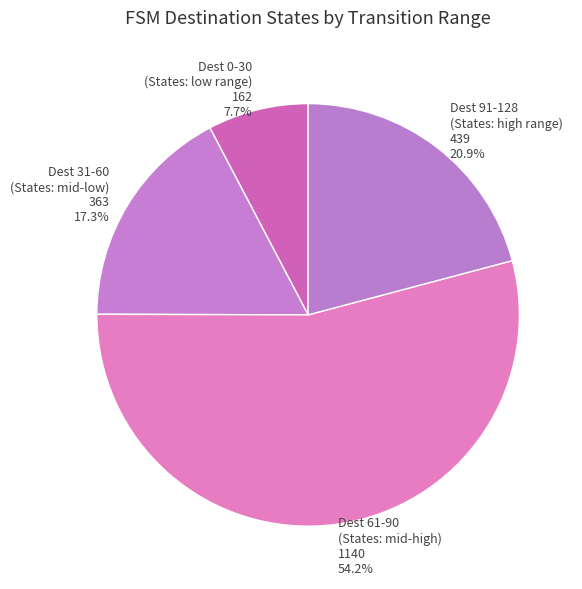

Which category has the biggest portion of the pie?

Dest 61-90 (States: mid-high)